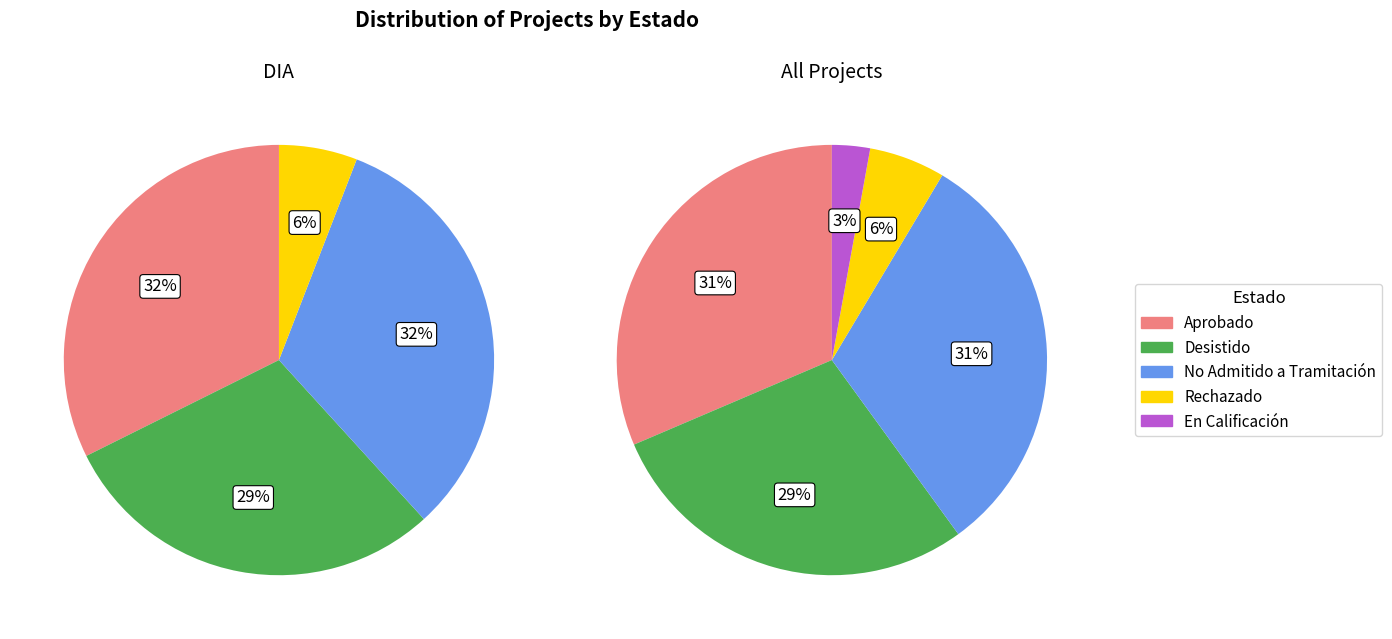

Is it true that EIA is 1% of the pie?

False